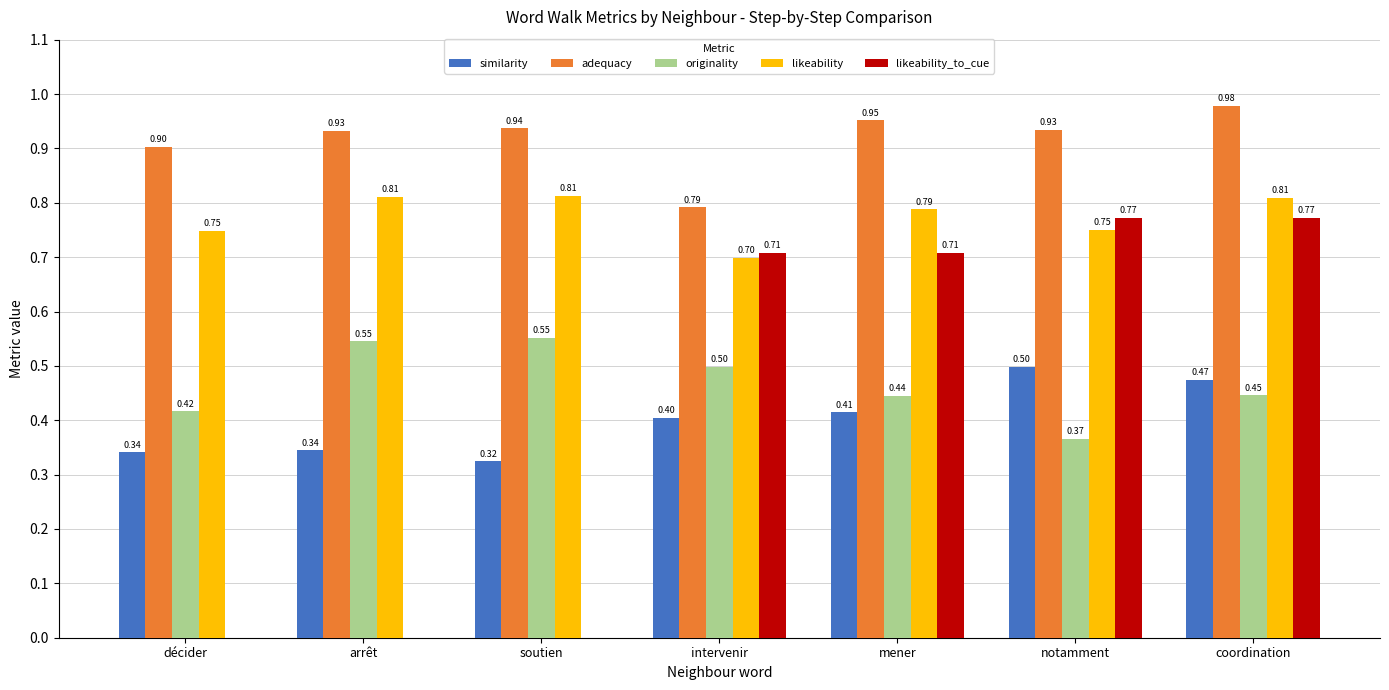

Which category has the highest value across all series?

coordination